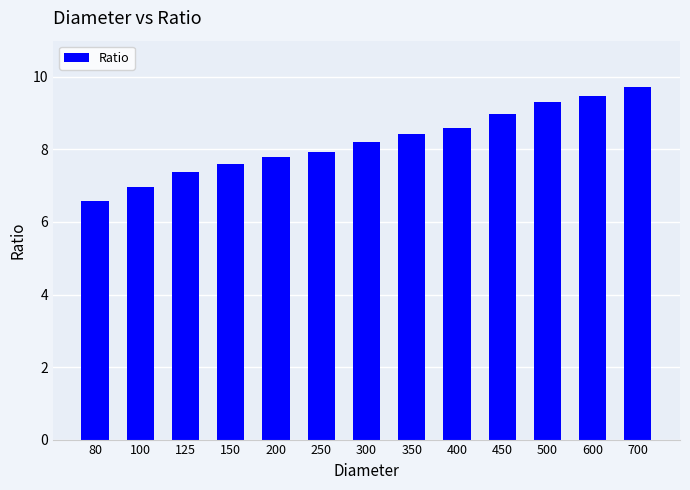

Is it true that the value at 450 is 4.7?

False